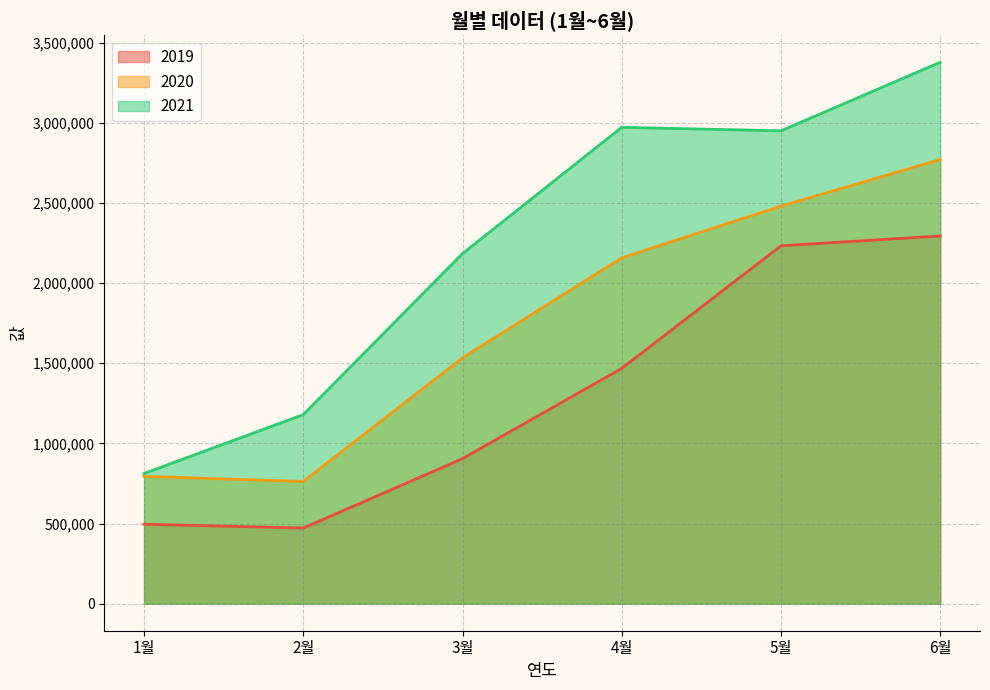

What is the spread (max minus min) of values at 2021?

2565837